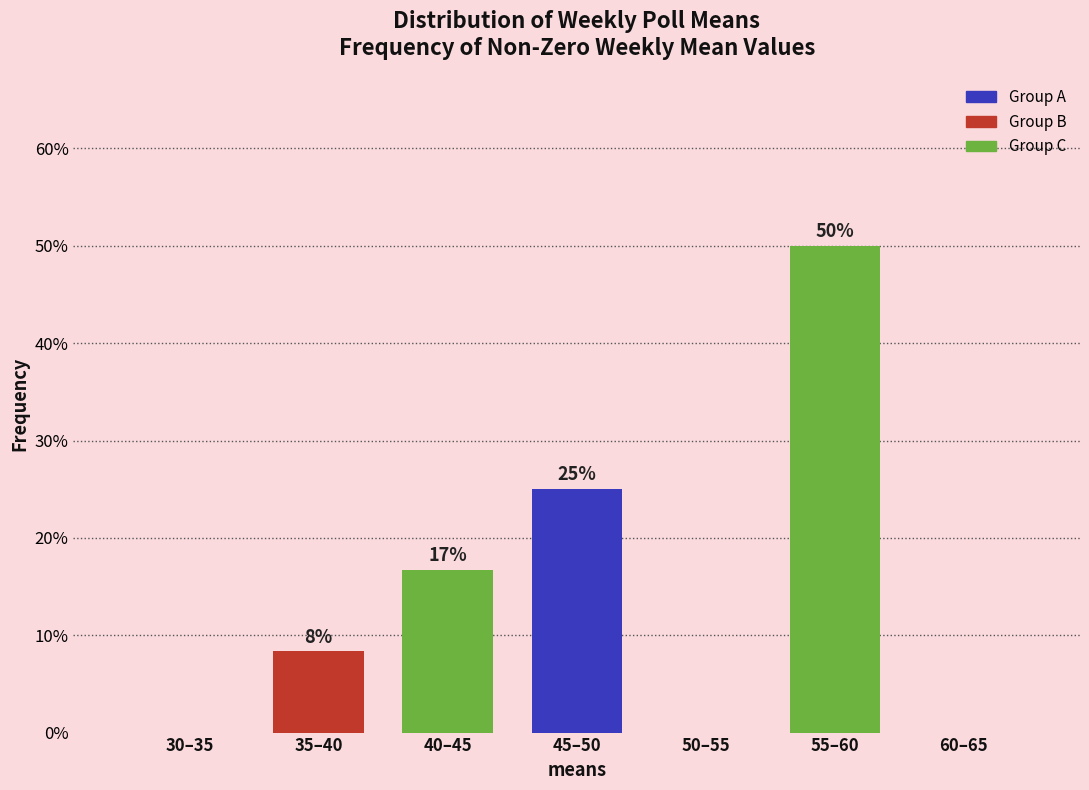

What is the maximum value shown in the chart?

50.0